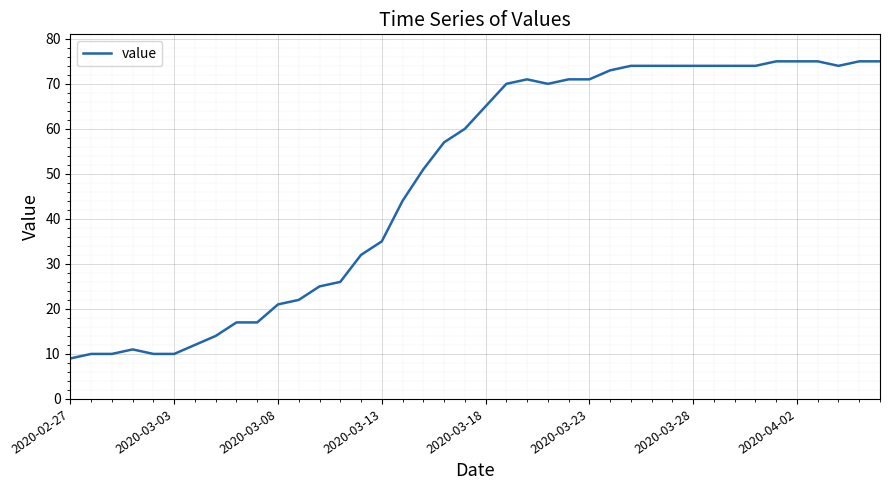

What is the smallest value displayed?

9